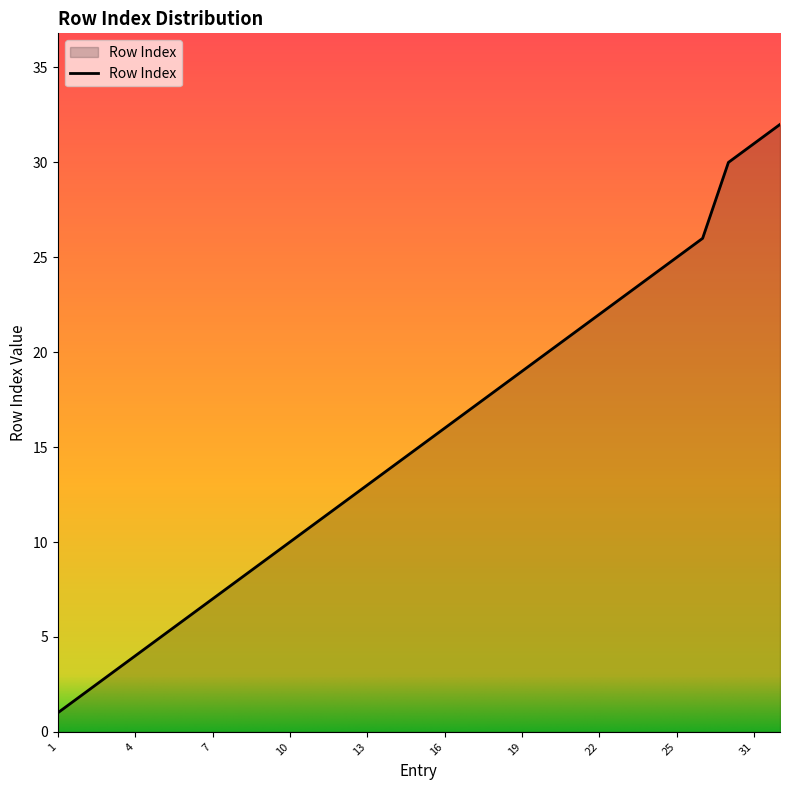

Does the chart have visible grid lines?

No